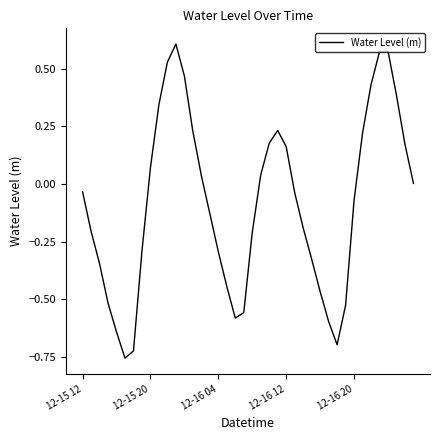

What is the difference between the maximum and minimum values?

1.4